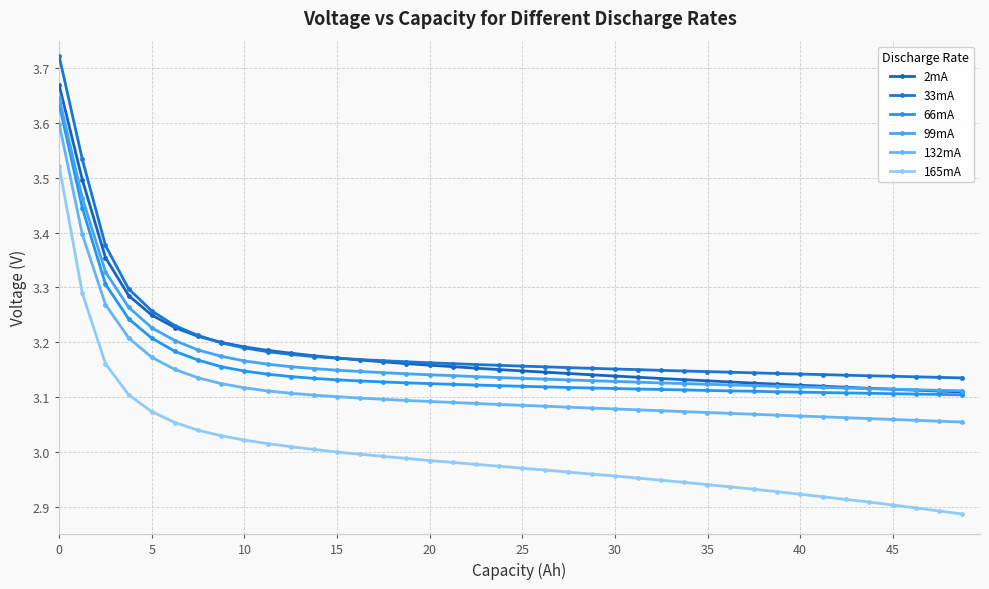

What is the sum of all 165mA values?

119.9